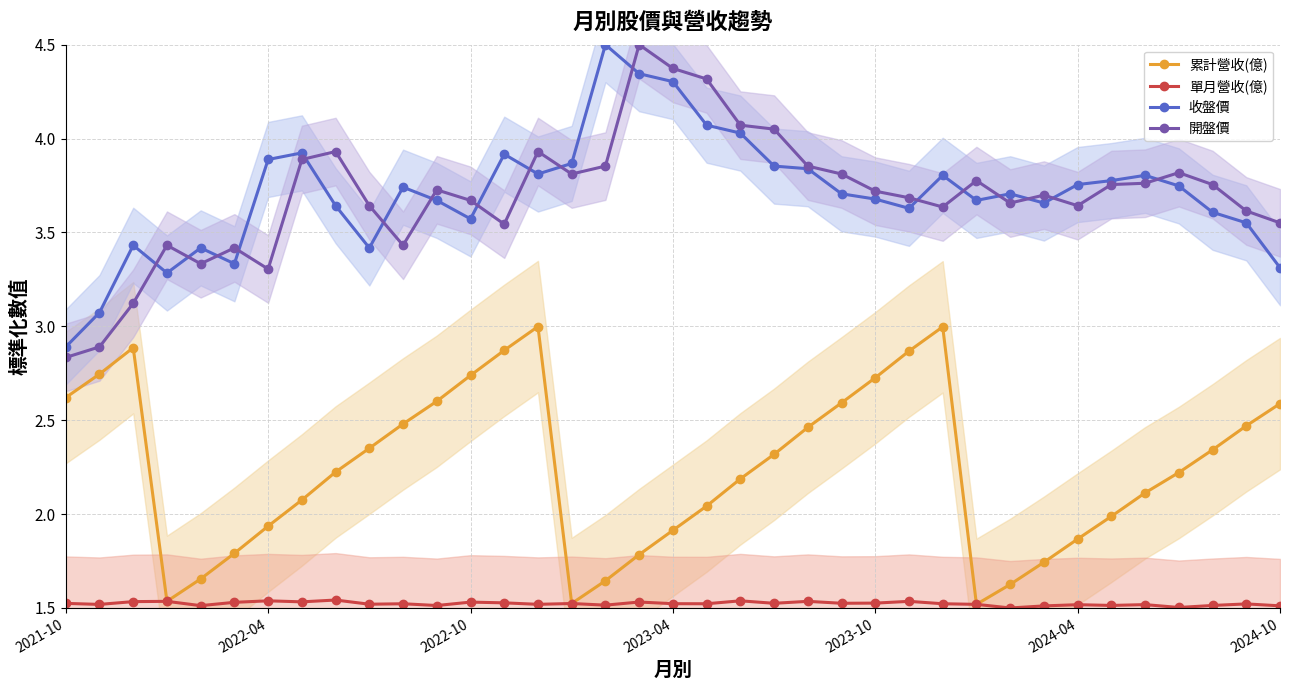

The 收盤價 series shows 1.5 at 13. True or false?

False